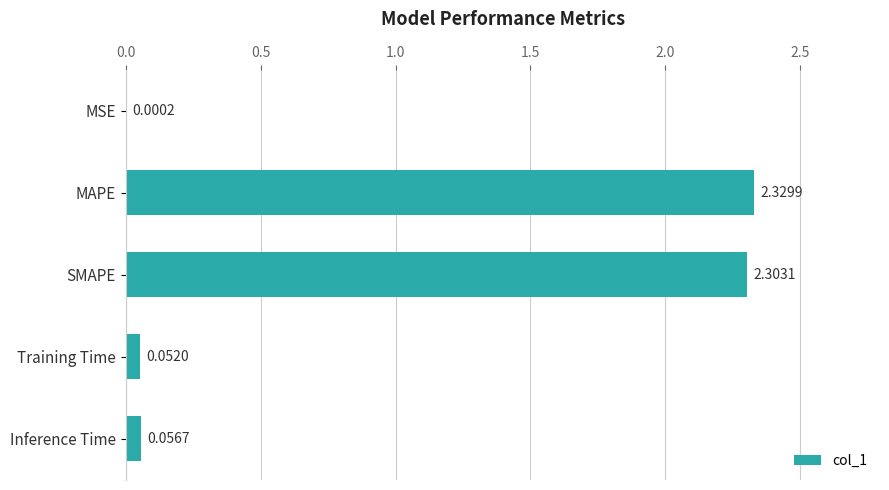

What is the average value?

0.9